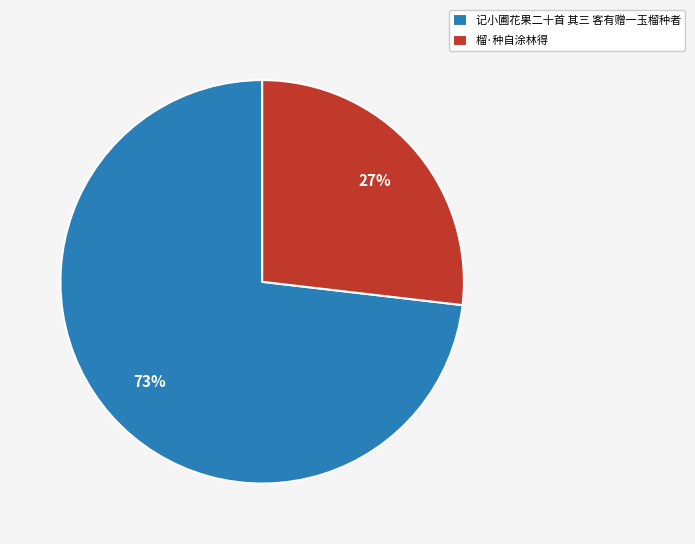

To the nearest percent, what portion does 记小圃花果二十首 其三 客有赠一玉榴种者 represent?

73%